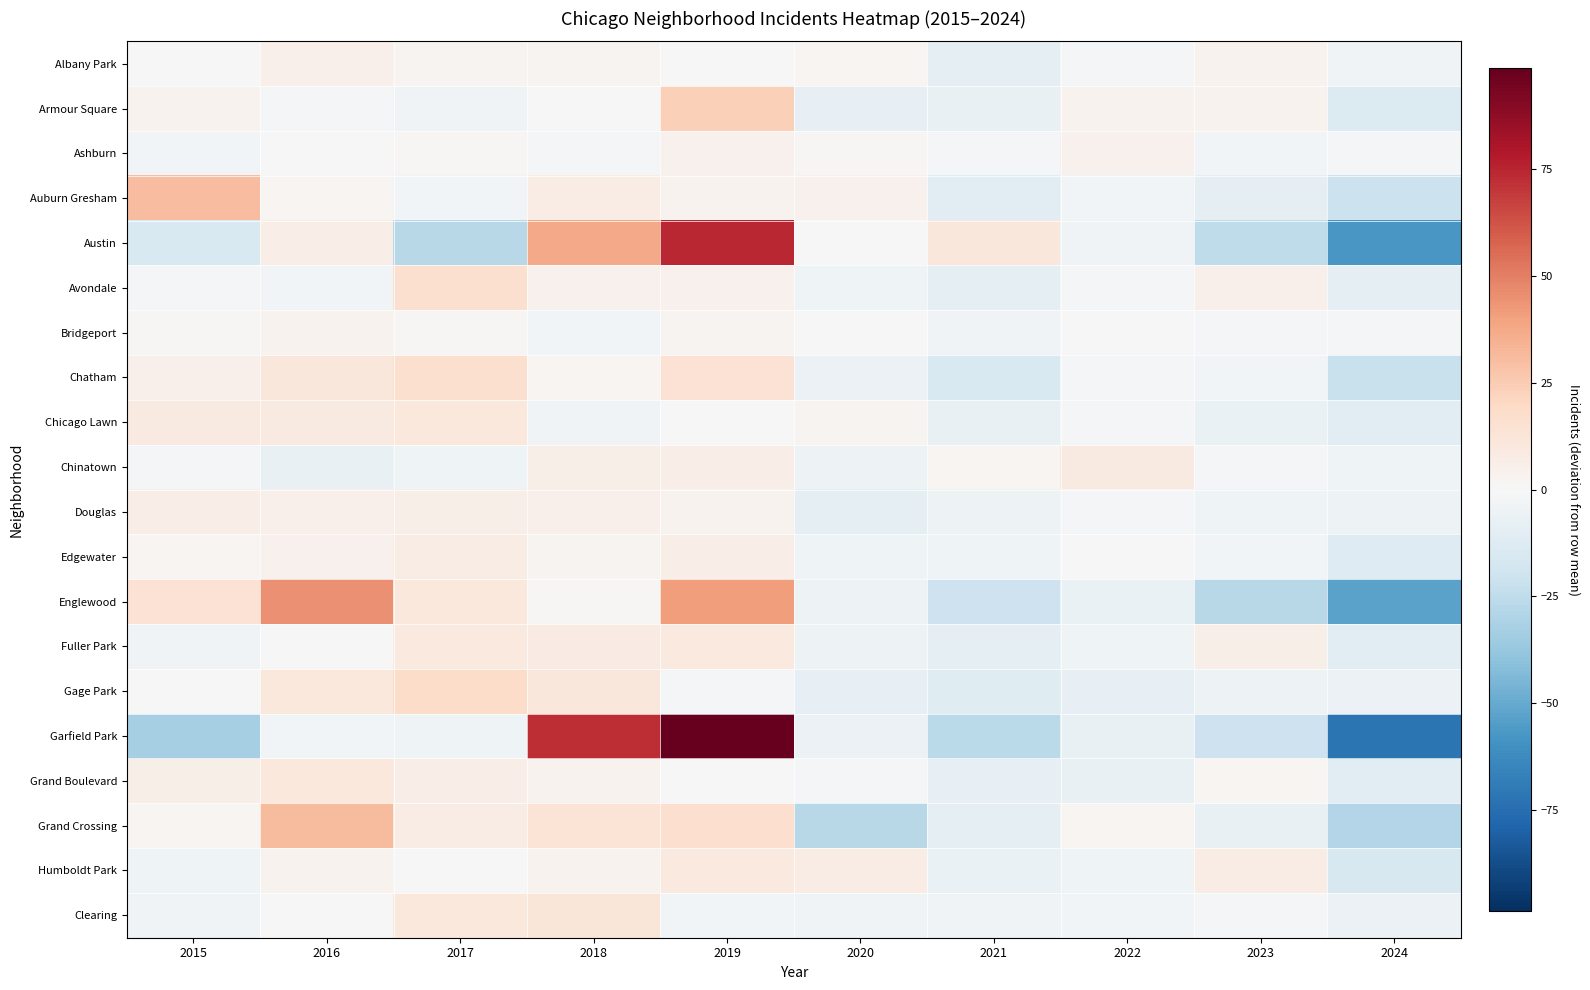

Count the number of categories in the chart.

10